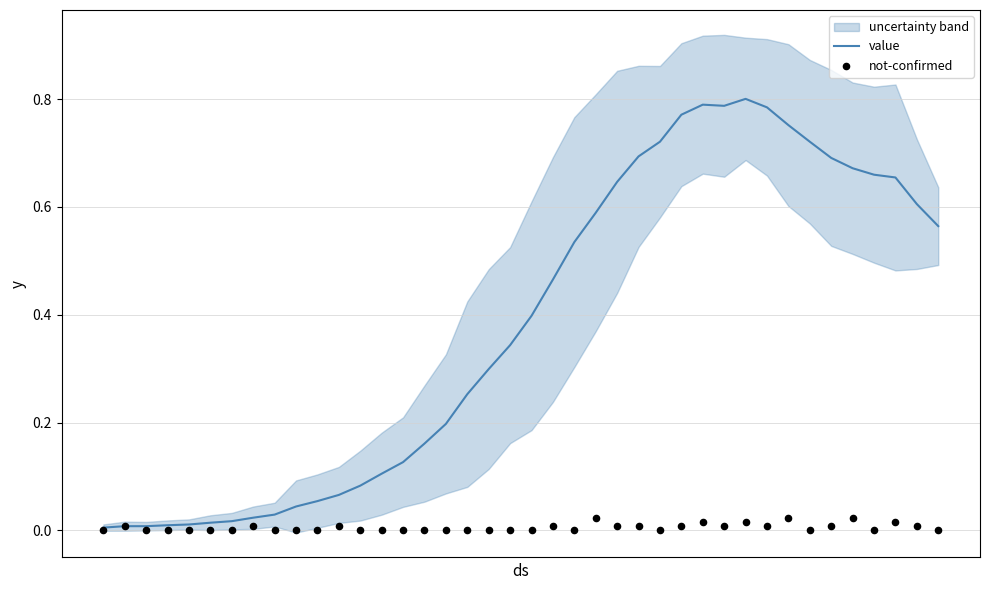

Which series contains the highest Y value?

value